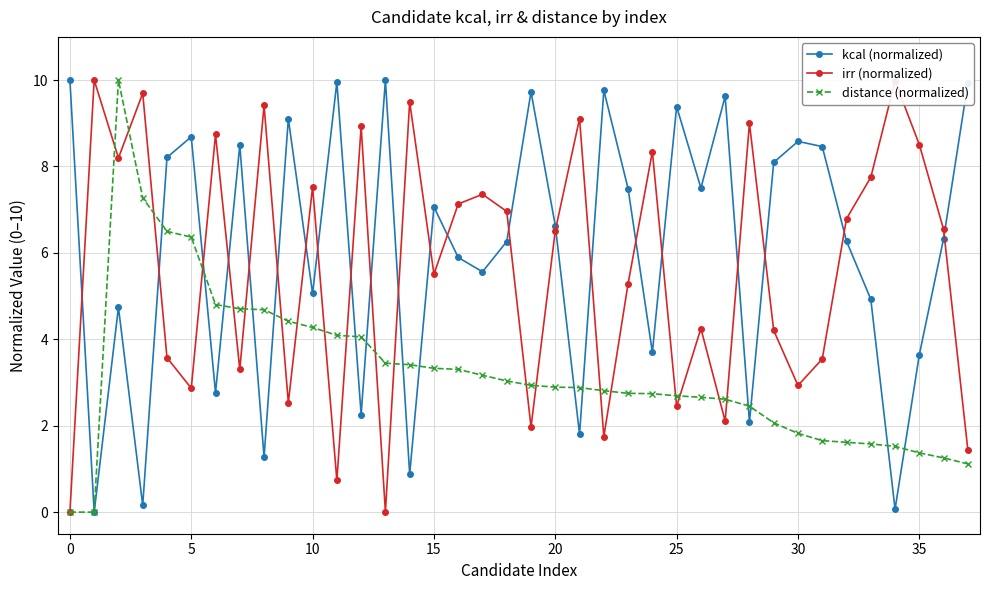

What is the value of the distance (normalized) point at the 4th from the left?

7.3